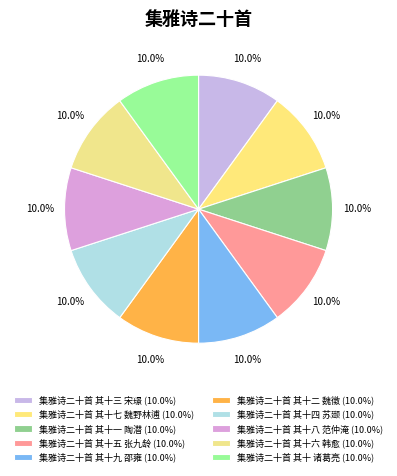

How many segments does this pie chart have?

10